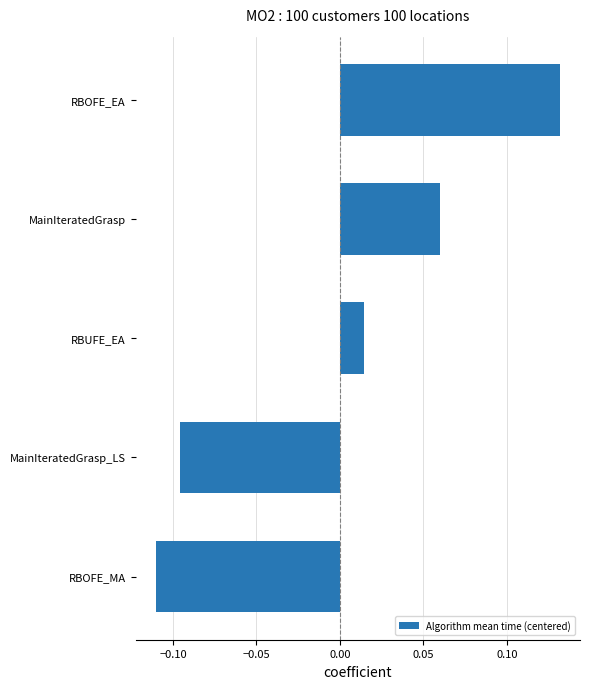

The value at RBOFE_EA is 0.0. True or false?

False